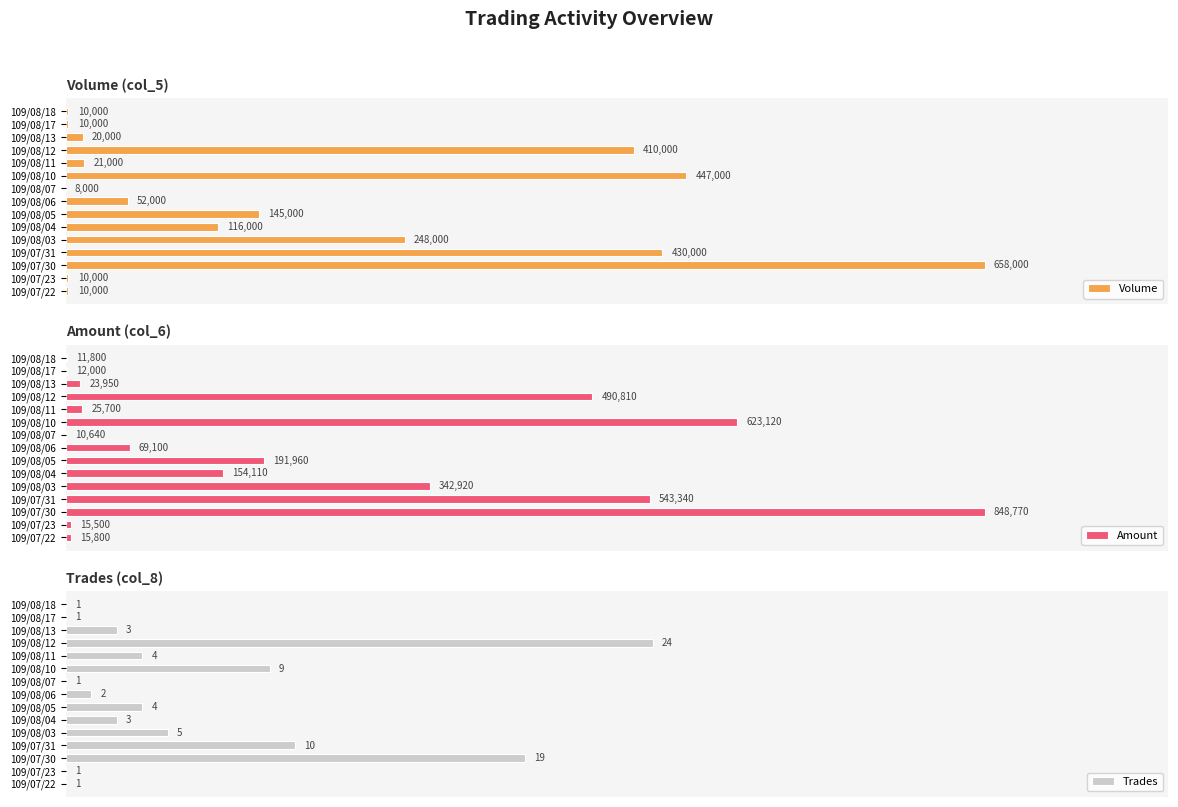

Is the value of Volume at 109/08/06 greater than the value of Amount at 109/08/13?

Yes